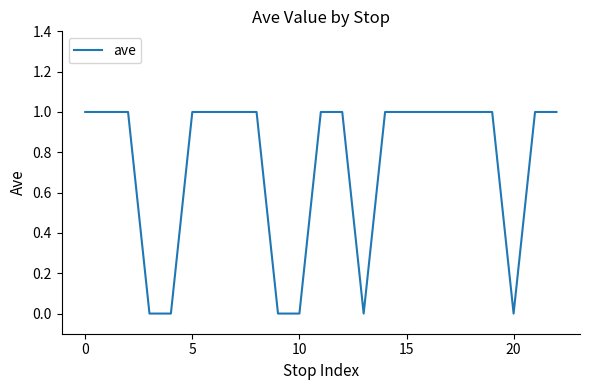

Is this an area chart (filled region under the line)?

No